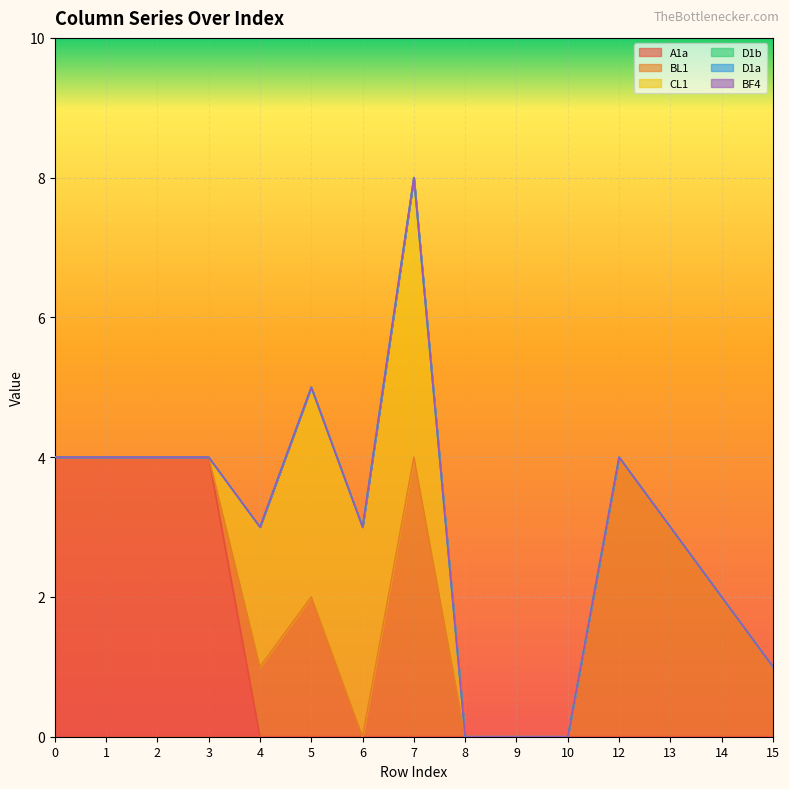

How many A1a values are between 0 and 4?

15